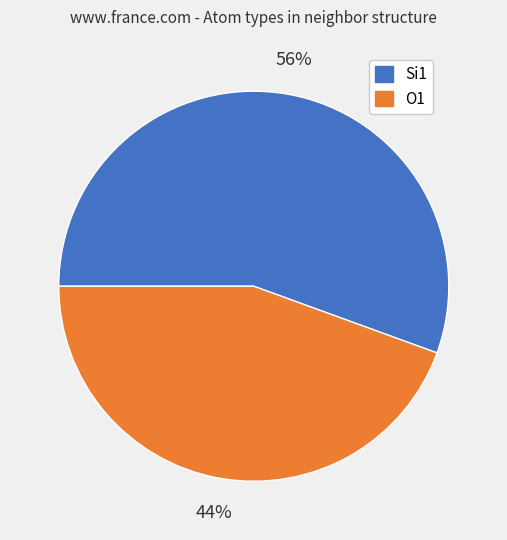

To the nearest percent, what is the combined percentage of O1 and Si1?

100%